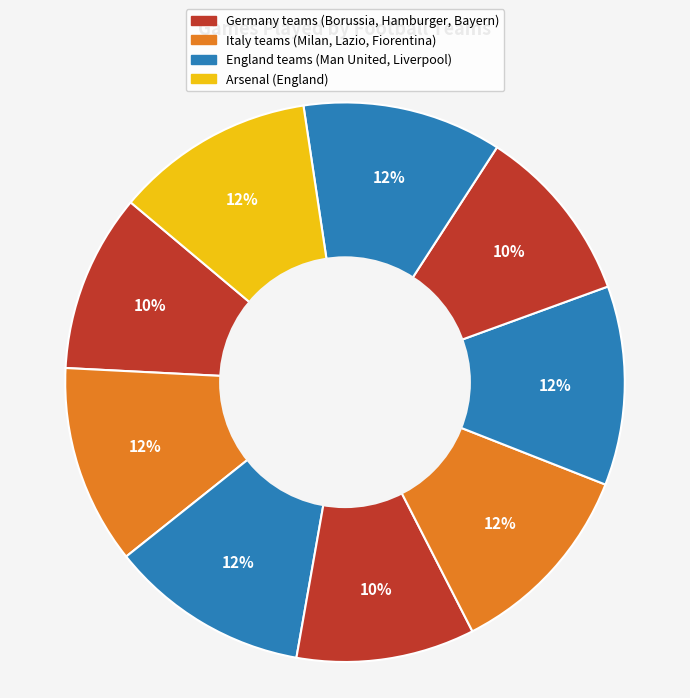

How many segments does this pie chart have?

9